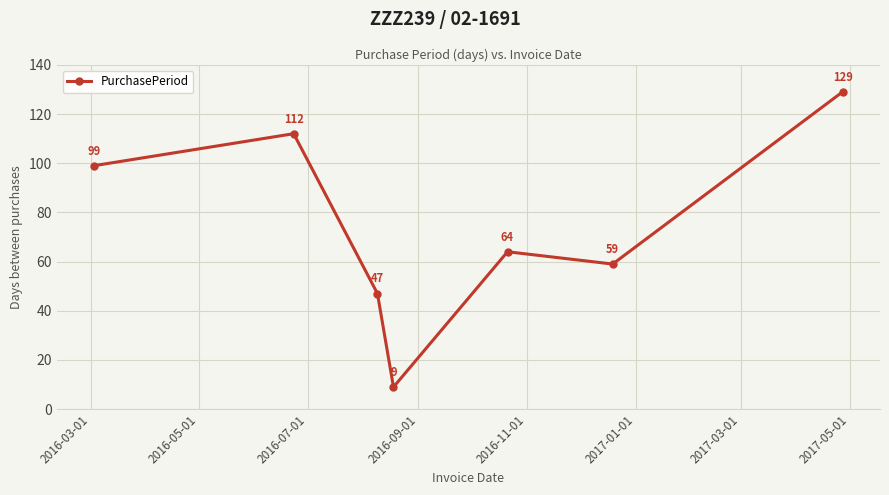

True or false: the data has more than 0 interior local peaks.

True